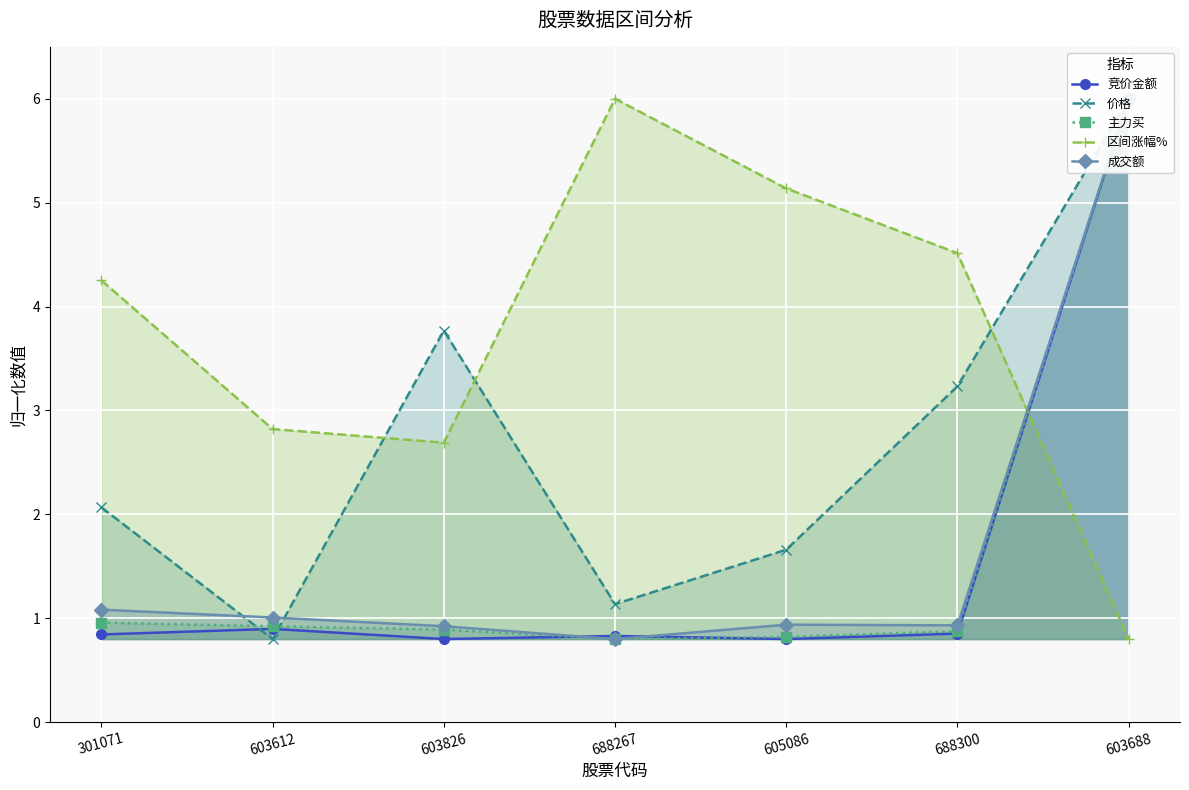

After their last crossing, which series has the higher values: 主力买 or 区间涨幅%?

主力买